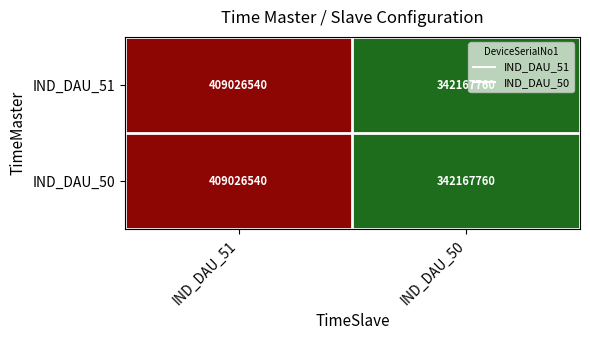

What value does the IND_DAU_50 series have at IND_DAU_51, to the nearest 100?

409026500